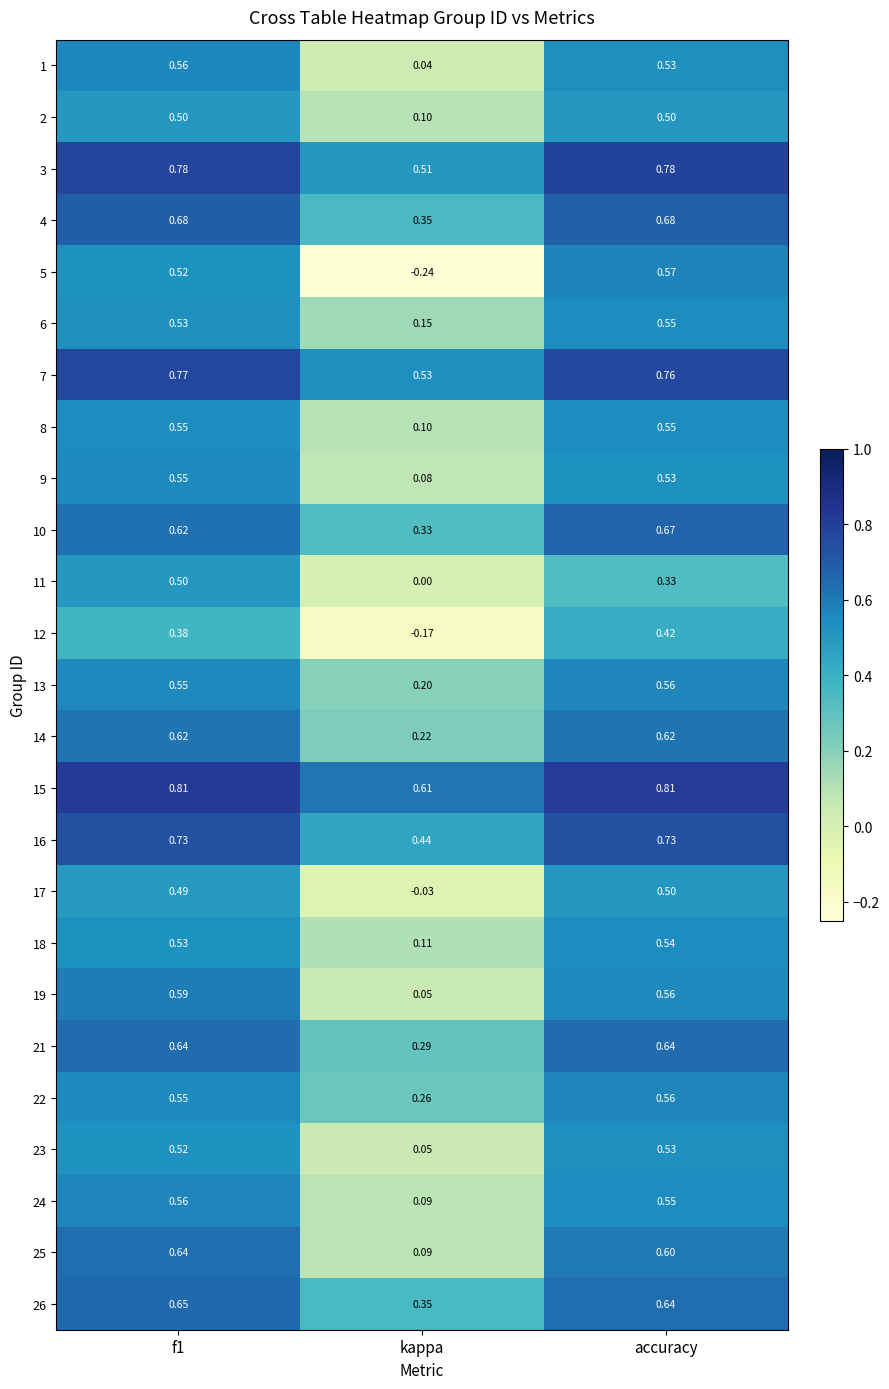

Which series has the largest total across all categories?

15